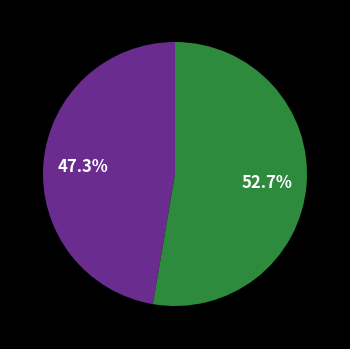

Is there any slice that represents more than half of the pie?

Yes